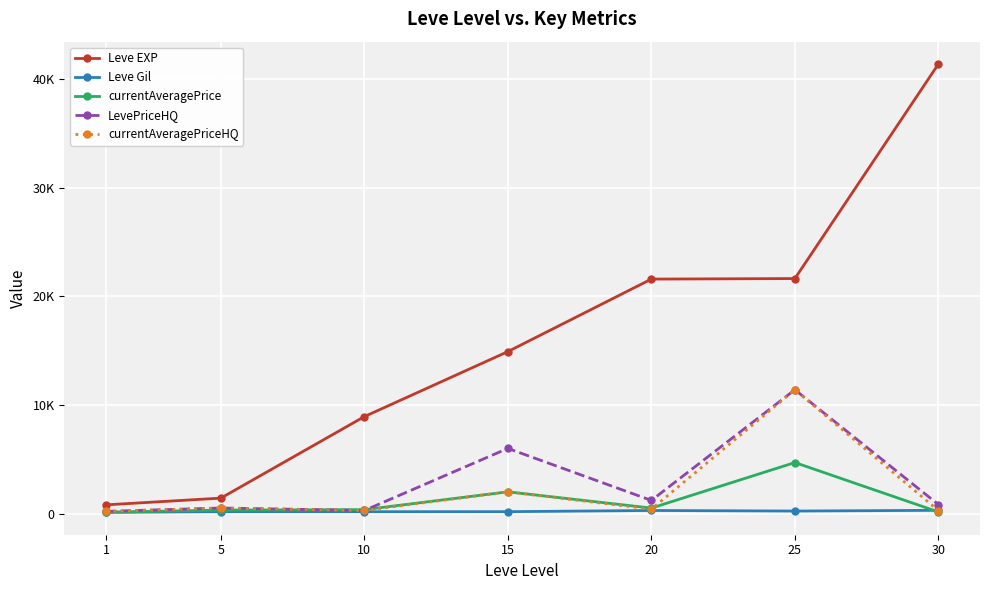

Does the chart have visible grid lines?

Yes